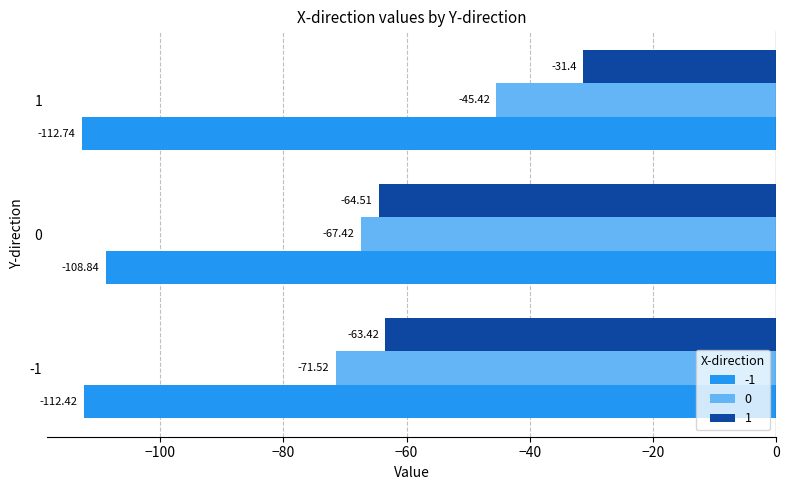

What is the average value of the 1 series?

-53.1